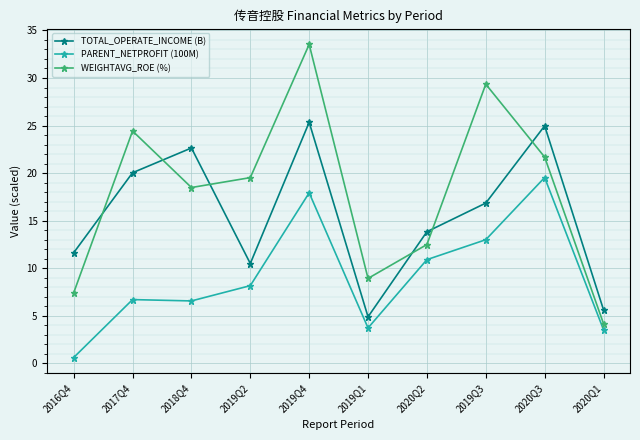

What is the label of the 6th point from the left?

2019Q1